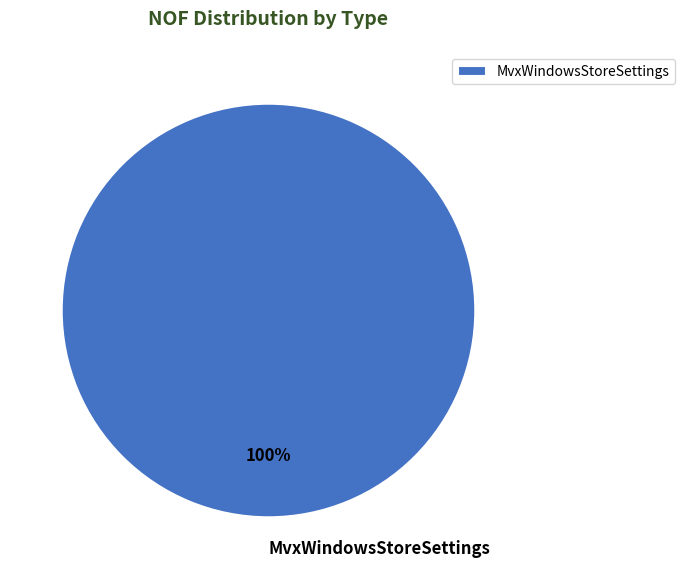

The MvxWindowsStoreSettings slice represents 86% of the pie. True or false?

False